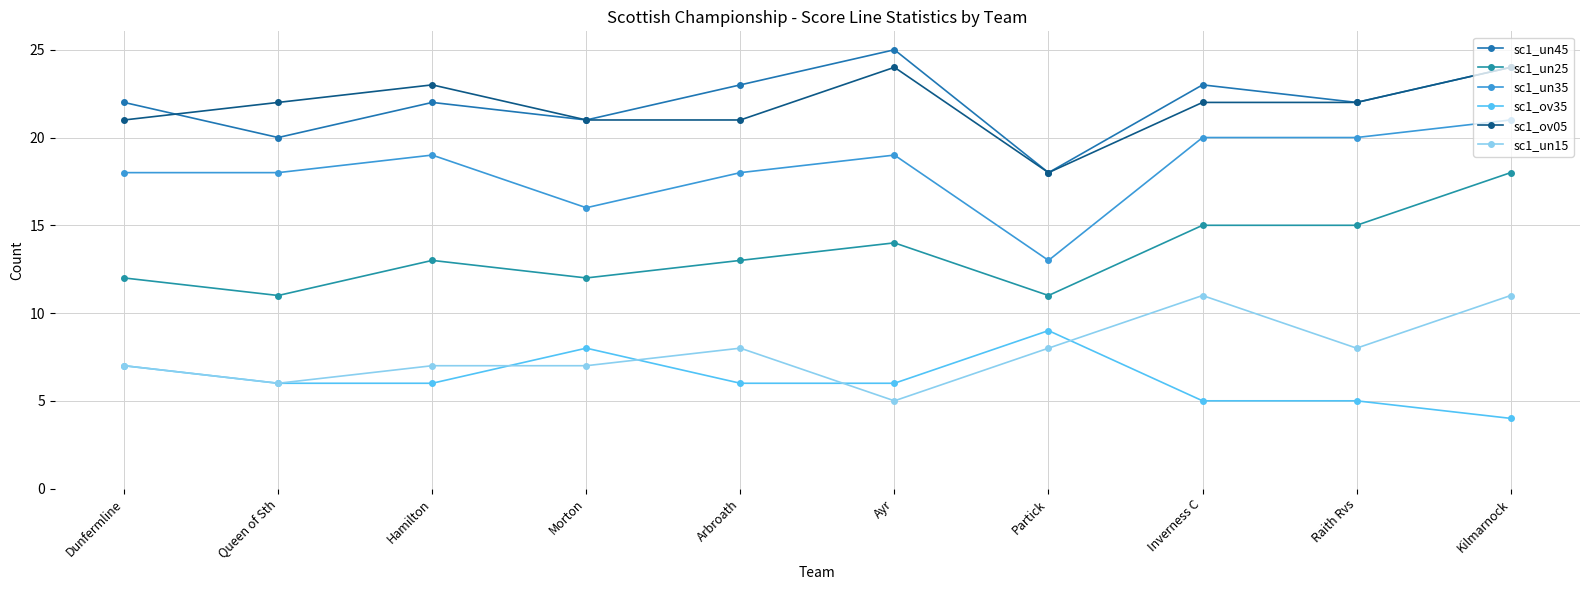

What is the label of the 4th point from the right?

Partick